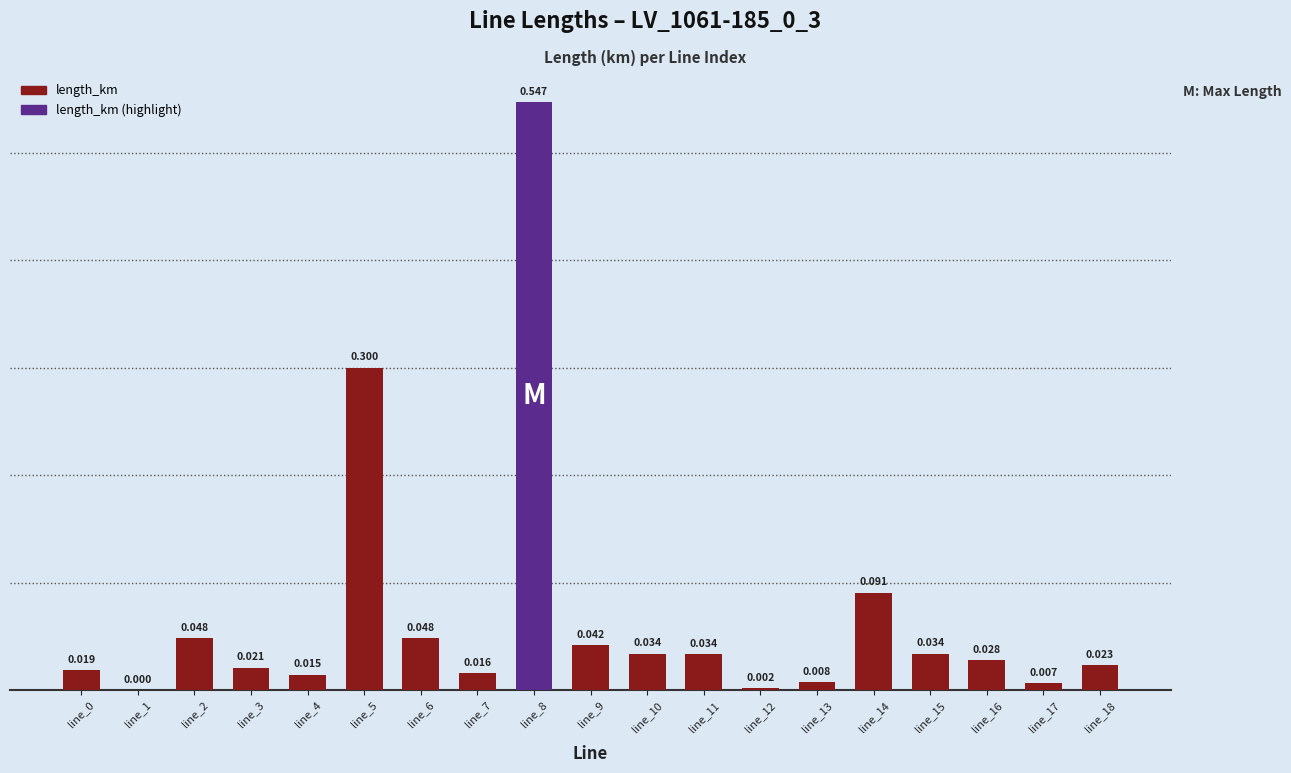

Reading right to left, list all the values displayed in this chart.

0.0	0.0	0.0	0.0	0.1	0.0	0.0	0.0	0.0	0.0	0.5	0.0	0.0	0.3	0.0	0.0	0.0	0.0	0.0